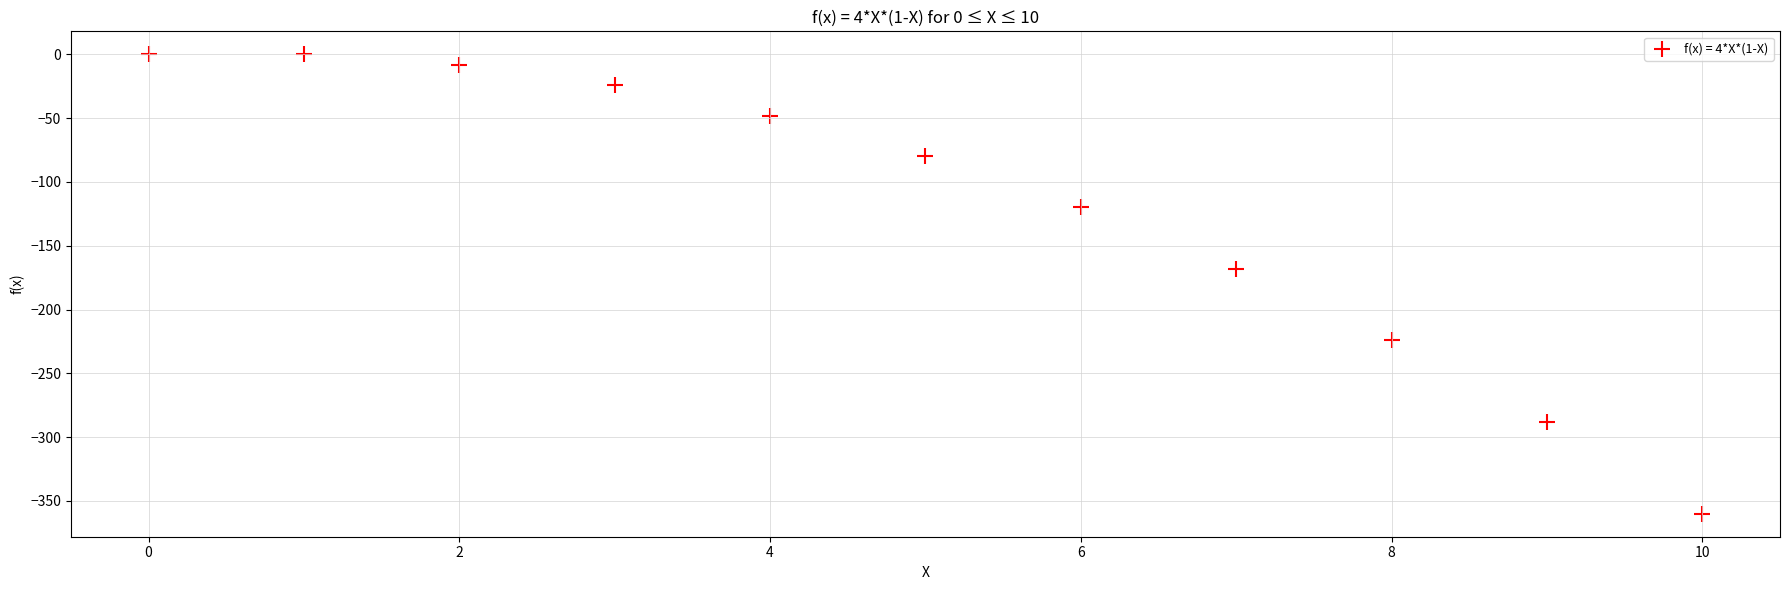

What is the range of Y values (max minus min)?

360